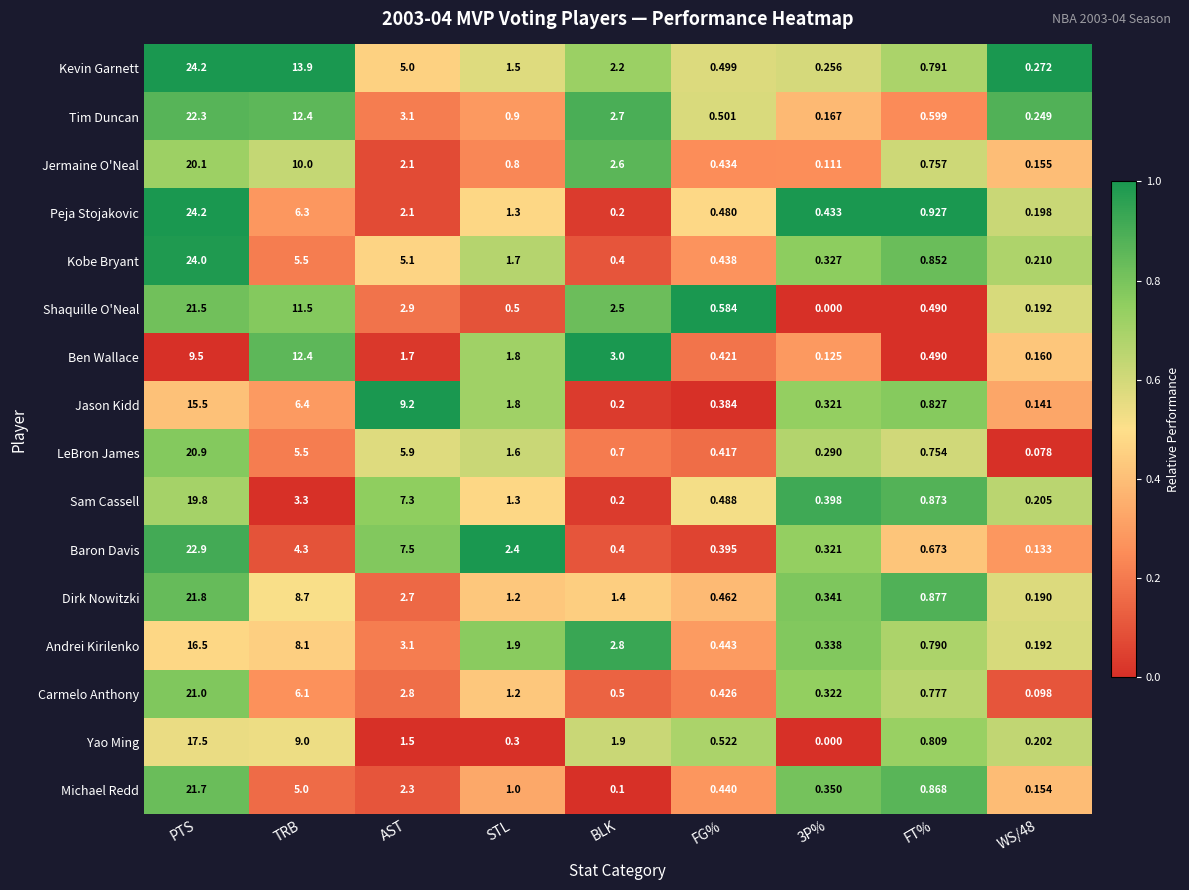

At how many categories does at least one series exceed 0?

9